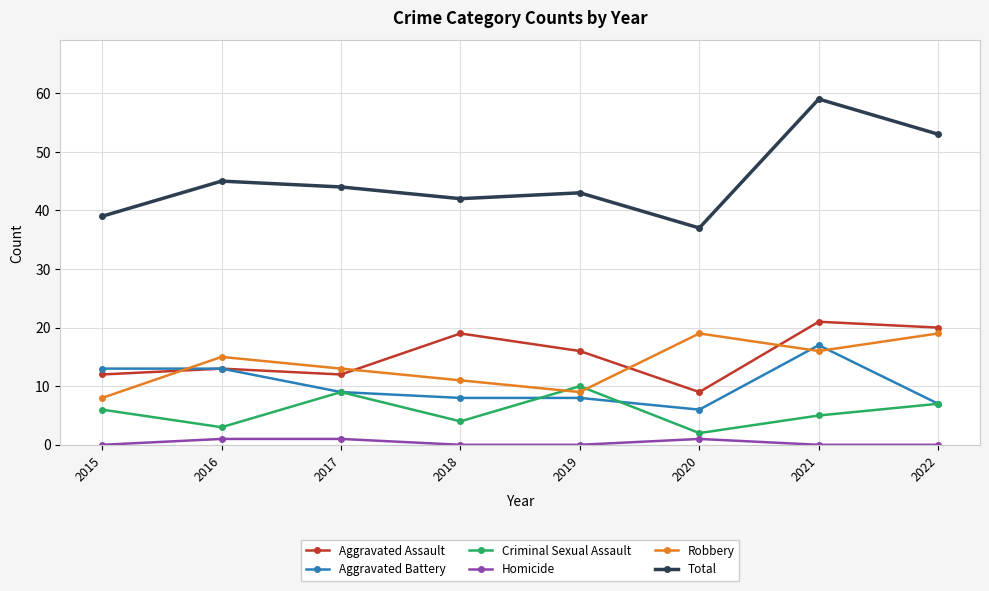

How many intersections are there between Robbery and Criminal Sexual Assault?

2